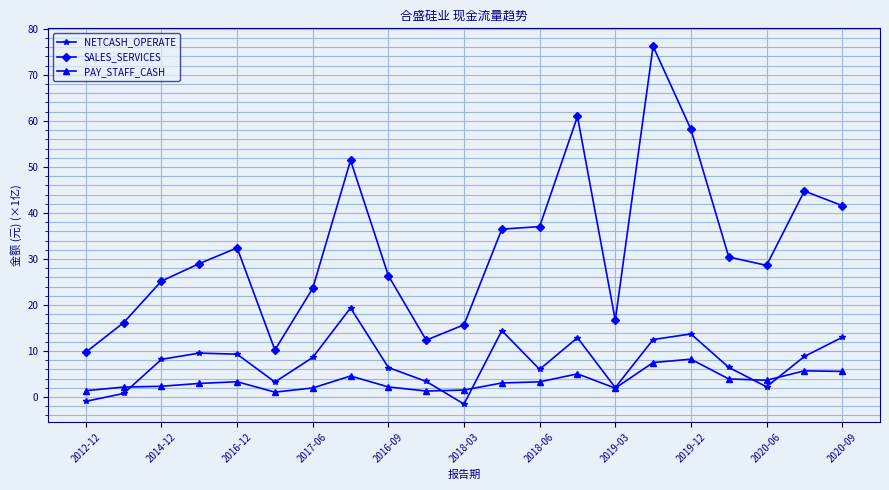

Which series has the widest spread of values?

SALES_SERVICES